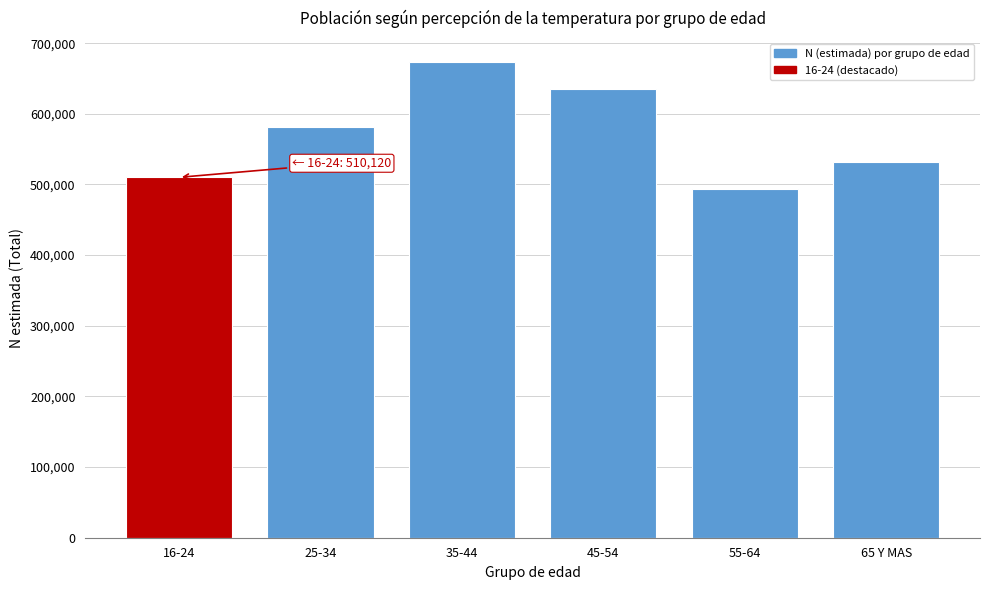

Reading right to left, transcribe all the data shown in this chart.

65 Y MAS=532390	55-64=493472	45-54=635550	35-44=673399	25-34=580719	16-24=510120